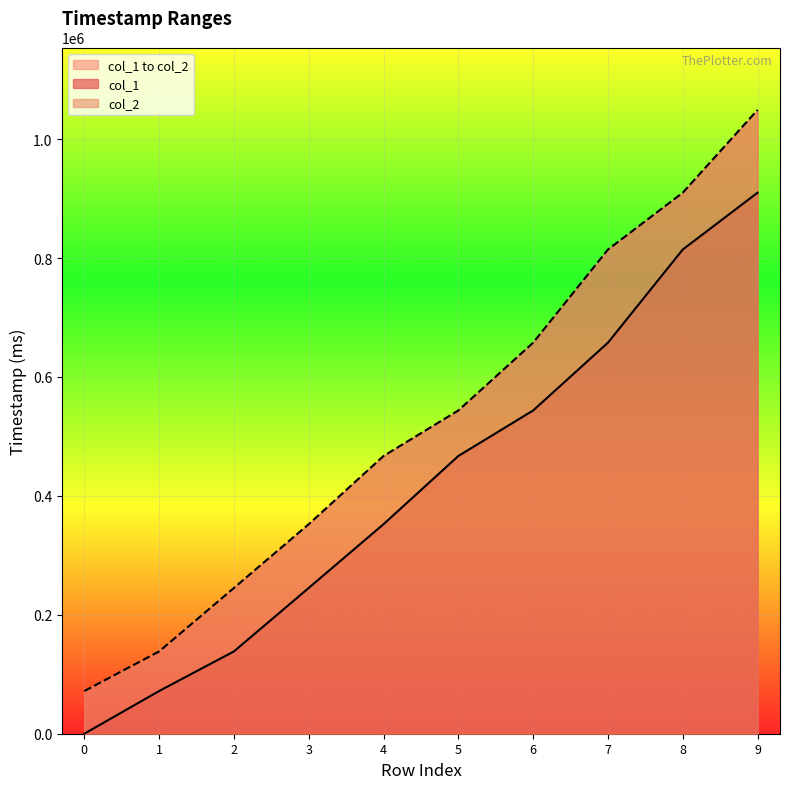

What is the total value across all series at 5?

1010719